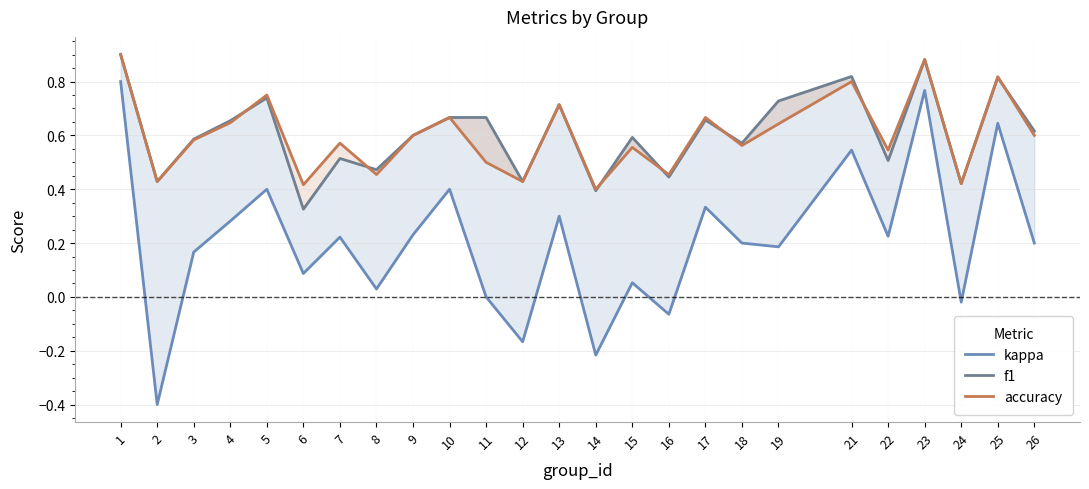

How many accuracy values are between 0 and 1?

25